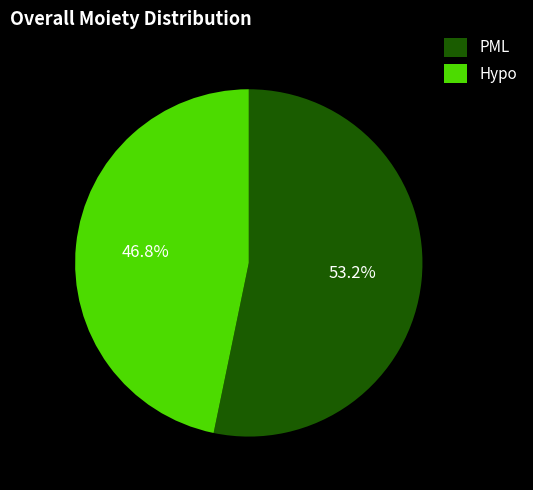

Which slice is the largest?

PML